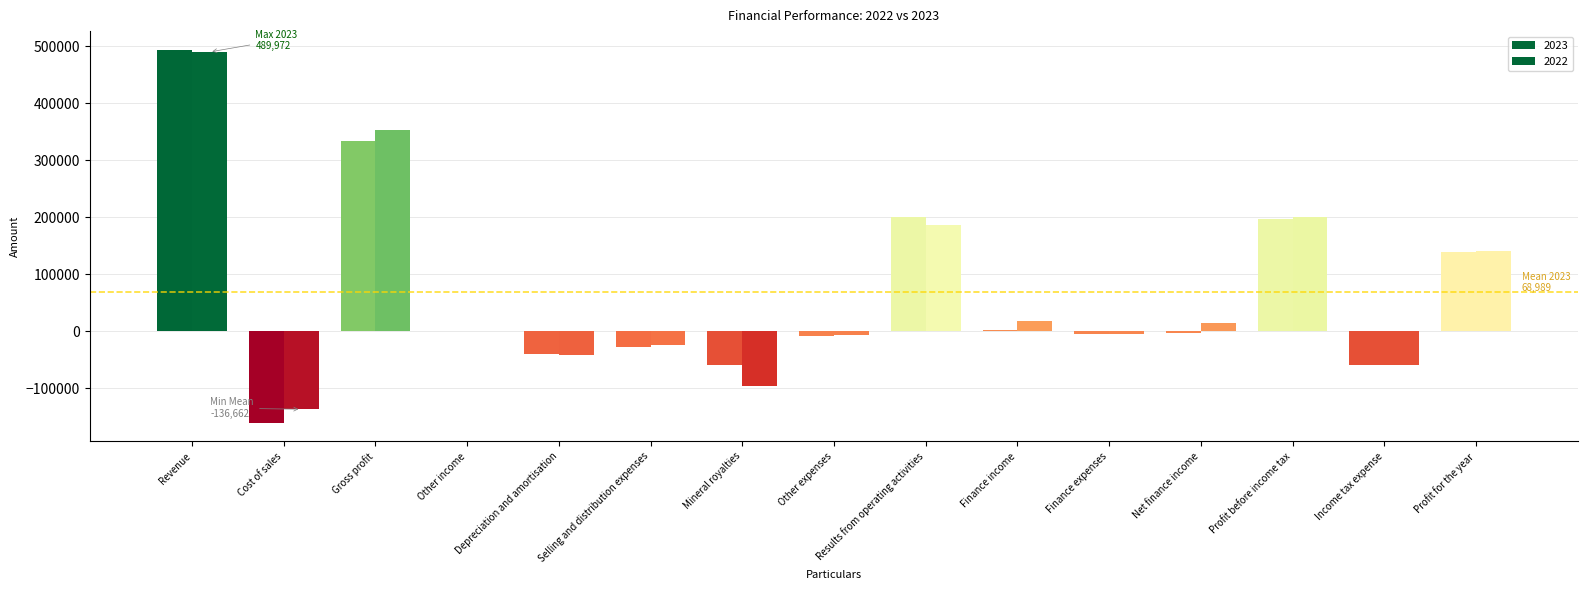

Does the chart contain stacked bars?

No